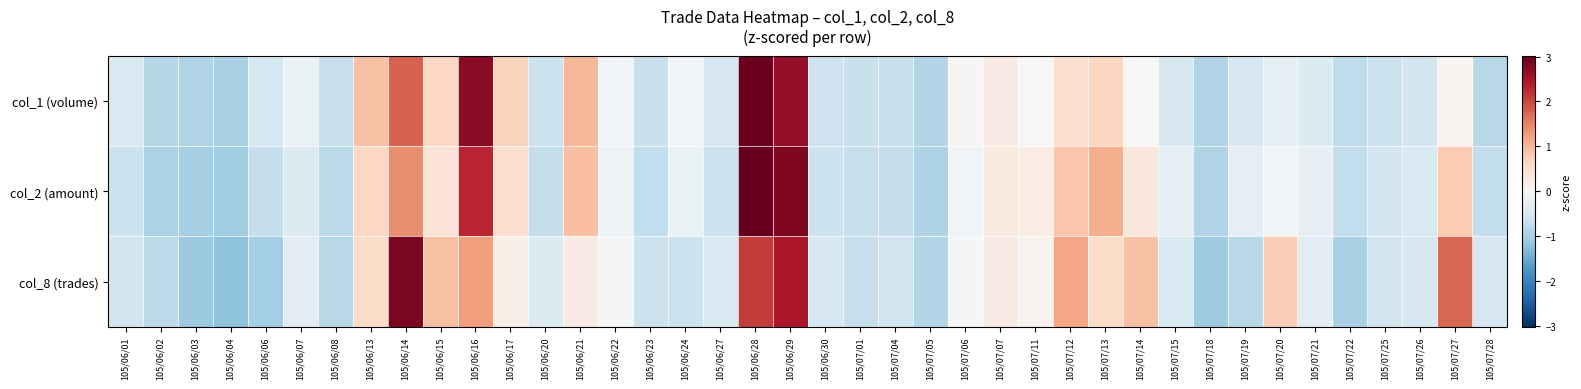

What is the maximum value shown in the chart?

3.0